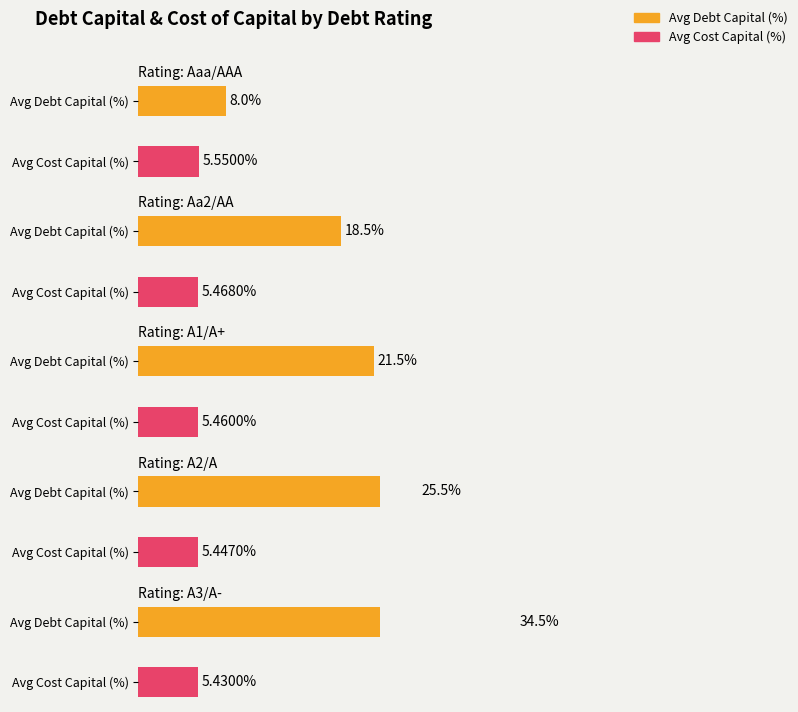

The cost_capital series shows 0.1 at 19. True or false?

False